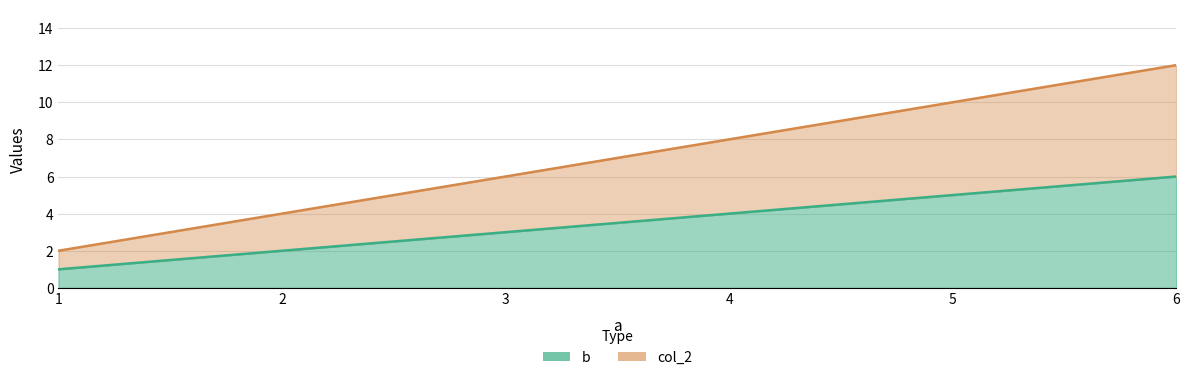

At which label is col_2 closest to 7?

3